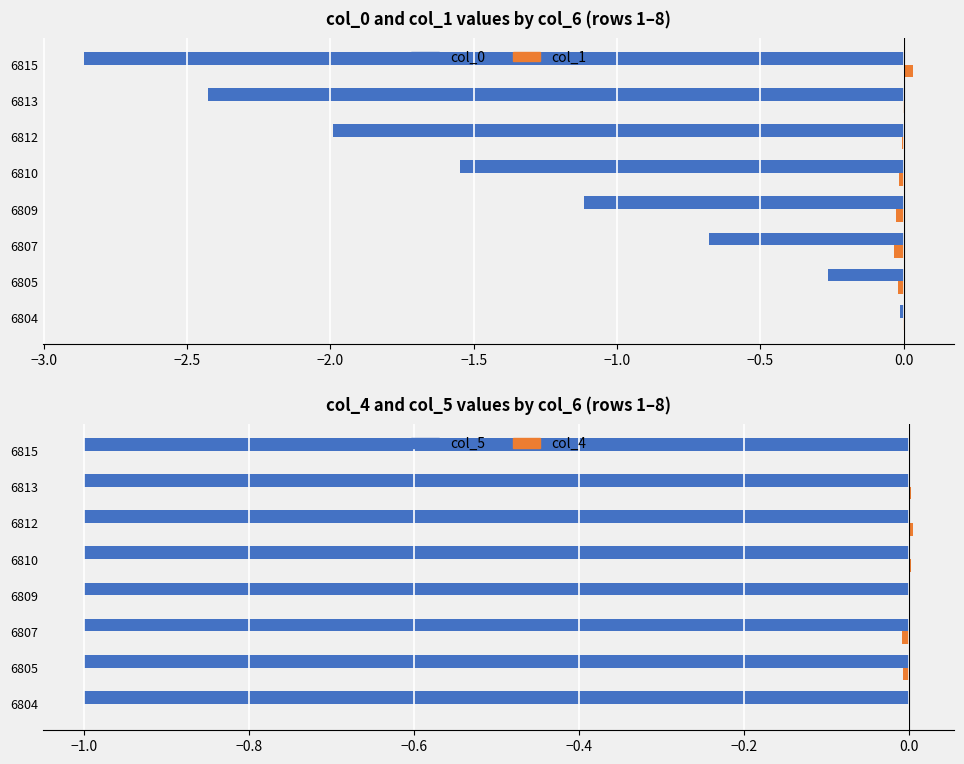

At −2.5, list the series in order from smallest to largest.

col_5, col_0, col_1, col_4